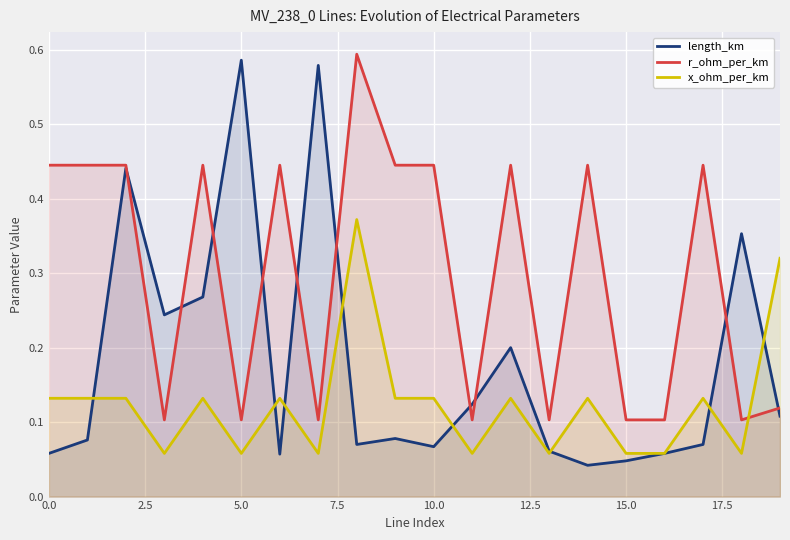

True or false: r_ohm_per_km and x_ohm_per_km intersect in this chart.

True